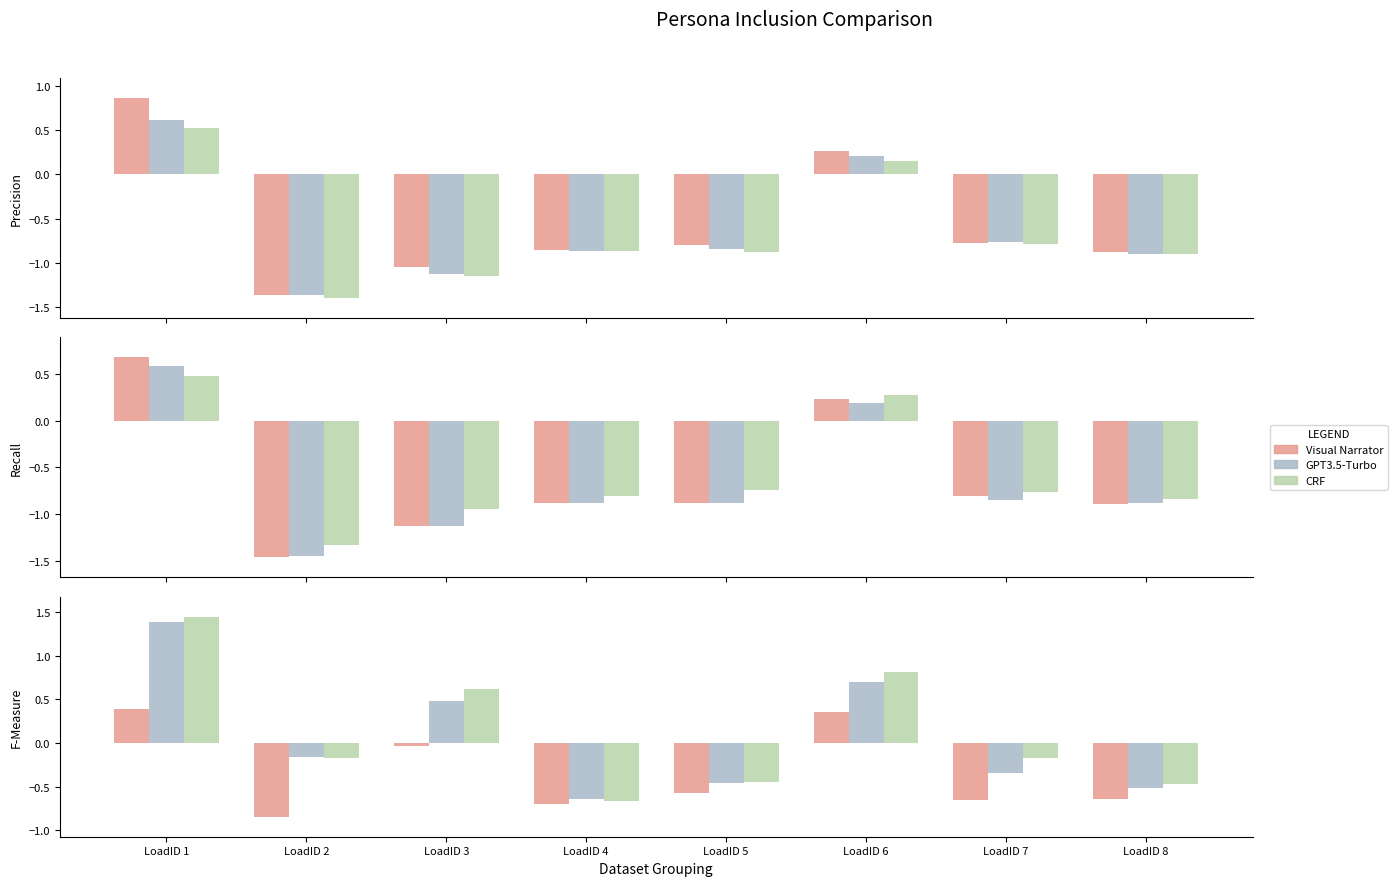

What is the value of the GPT3.5-Turbo bar at the 6th from the left?

0.7